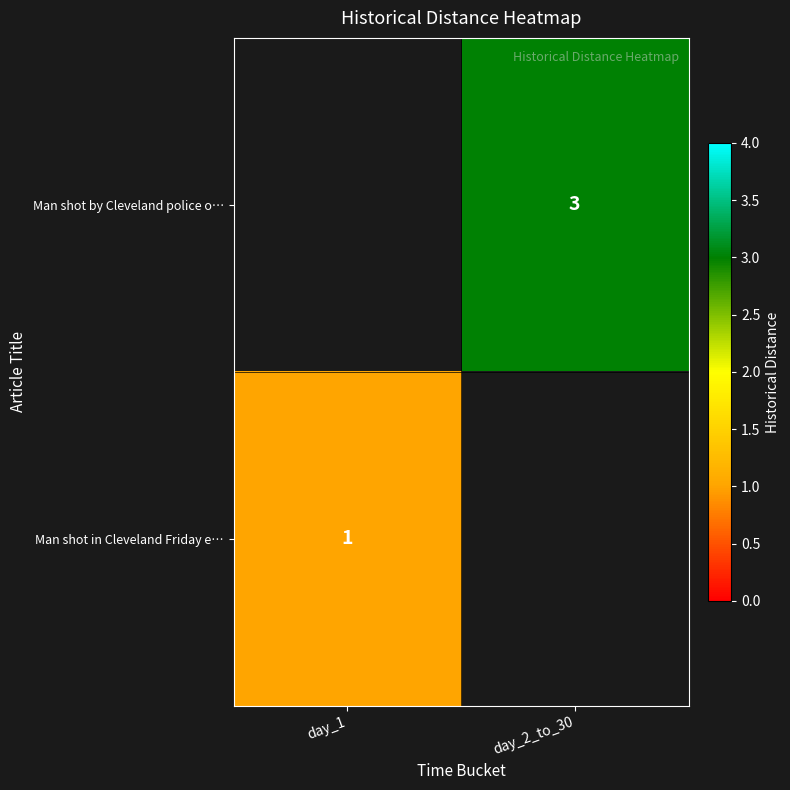

The value of Man shot in Cleveland Friday e… at day_1 is 1. True or false?

True